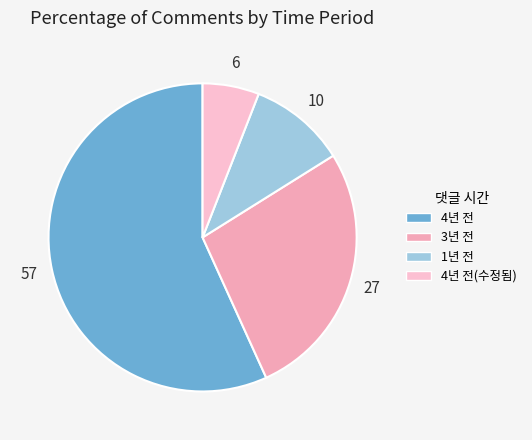

Is the sum of 4년 전 and 3년 전 greater than half?

Yes